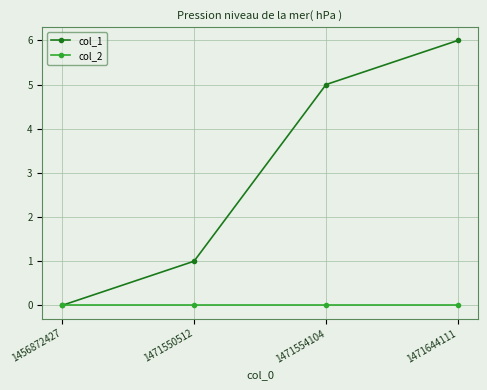

What are all the series names shown in the legend?

col_1, col_2